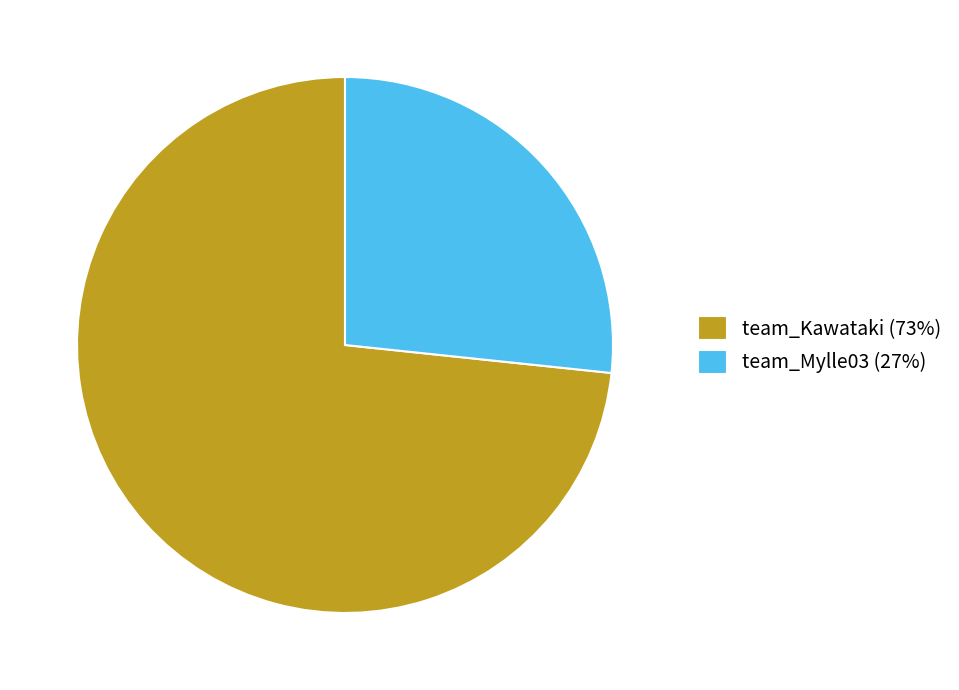

Rank the categories by value from lowest to highest.

team_Mylle03, team_Kawataki